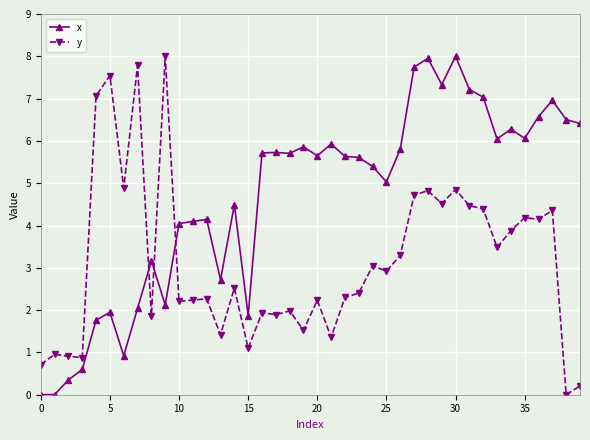

What is the maximum value shown in the chart?

8.0